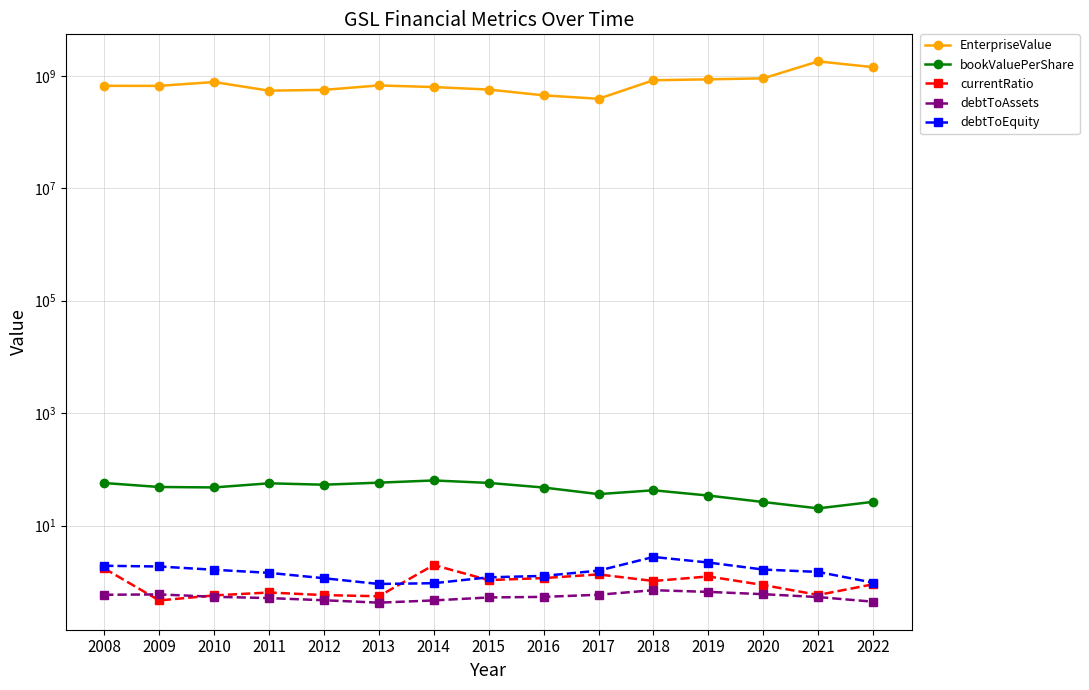

What value does the currentRatio series have at 2020?

0.9